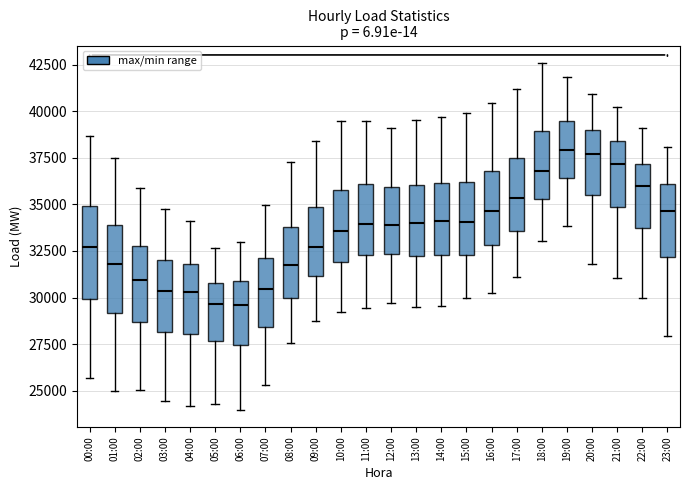

Reading left to right, transcribe this box plot: for each box, give where its median line is, the range the box spans, and where its two whiskers end, as read against the y-axis. The values are not printed on the chart, so give them approximately, as read against the axis.

00:00: median 32500, box 30000 to 35000, whiskers 25500 to 38500
01:00: median 32000, box 29000 to 34000, whiskers 25000 to 37500
02:00: median 31000, box 28500 to 33000, whiskers 25000 to 36000
03:00: median 30500, box 28000 to 32000, whiskers 24500 to 35000
04:00: median 30500, box 28000 to 32000, whiskers 24000 to 34000
05:00: median 29500, box 27500 to 31000, whiskers 24500 to 32500
06:00: median 29500, box 27500 to 31000, whiskers 24000 to 33000
07:00: median 30500, box 28500 to 32000, whiskers 25500 to 35000
08:00: median 31500, box 30000 to 34000, whiskers 27500 to 37500
09:00: median 32500, box 31000 to 35000, whiskers 28500 to 38500
10:00: median 33500, box 32000 to 36000, whiskers 29000 to 39500
11:00: median 34000, box 32500 to 36000, whiskers 29500 to 39500
12:00: median 34000, box 32500 to 36000, whiskers 29500 to 39000
13:00: median 34000, box 32500 to 36000, whiskers 29500 to 39500
14:00: median 34000, box 32500 to 36000, whiskers 29500 to 39500
15:00: median 34000, box 32500 to 36000, whiskers 30000 to 40000
16:00: median 34500, box 33000 to 37000, whiskers 30000 to 40500
17:00: median 35500, box 33500 to 37500, whiskers 31000 to 41000
18:00: median 37000, box 35500 to 39000, whiskers 33000 to 42500
19:00: median 38000, box 36500 to 39500, whiskers 34000 to 42000
20:00: median 37500, box 35500 to 39000, whiskers 32000 to 41000
21:00: median 37000, box 35000 to 38500, whiskers 31000 to 40000
22:00: median 36000, box 33500 to 37000, whiskers 30000 to 39000
23:00: median 34500, box 32000 to 36000, whiskers 28000 to 38000